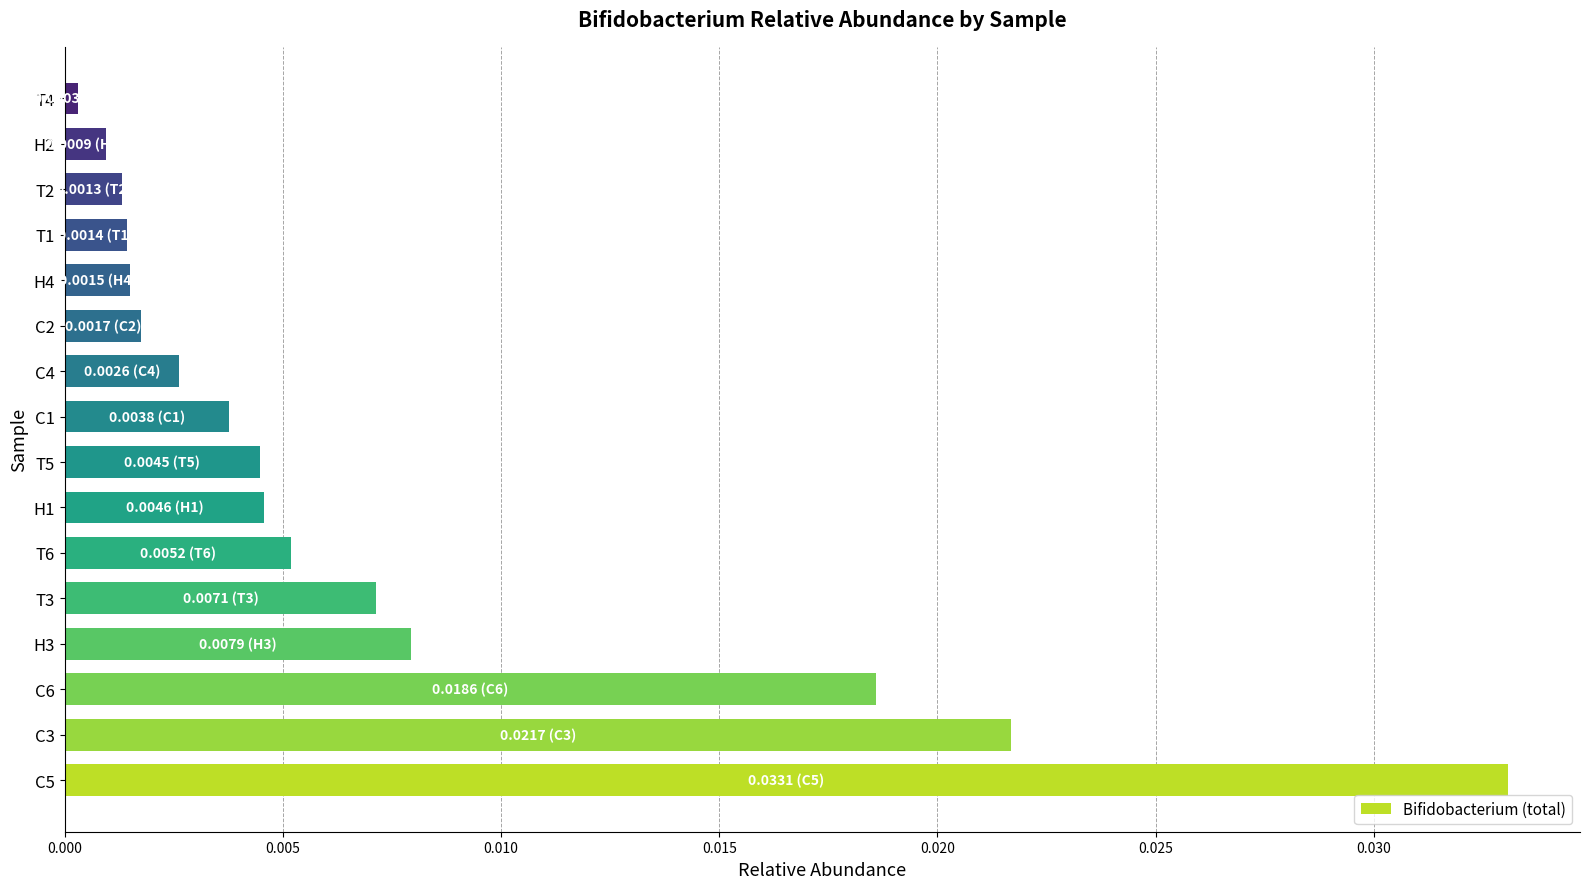

At which label is the value closest to 0?

T4